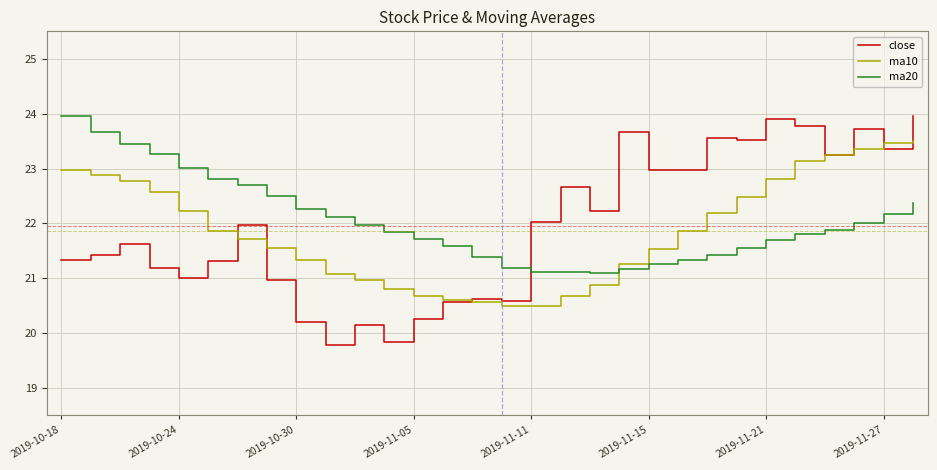

How many series are shown in this chart?

3